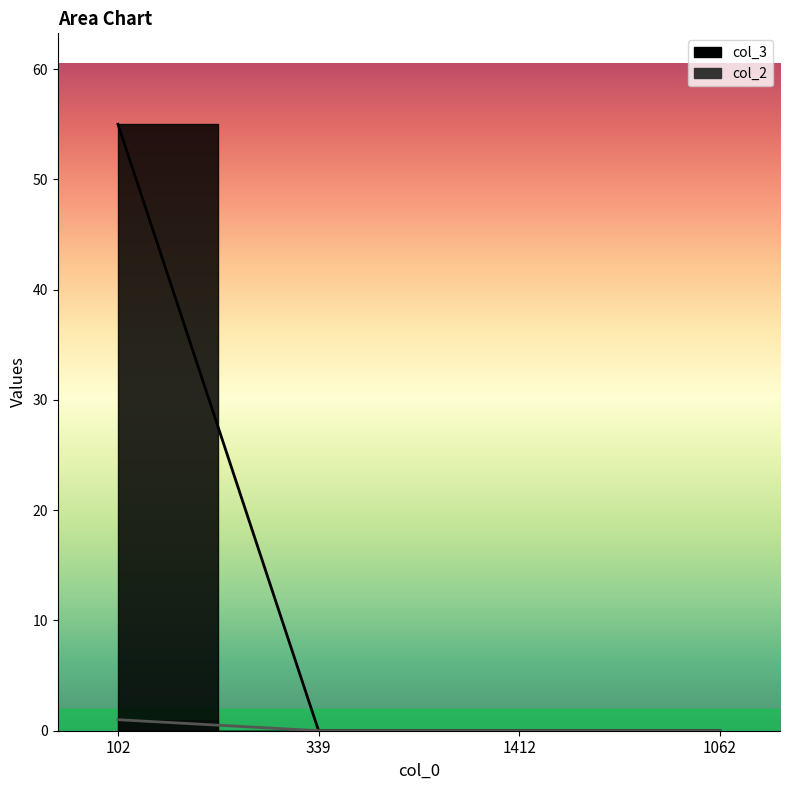

True or false: col_3 and col_2 cross at least once.

False